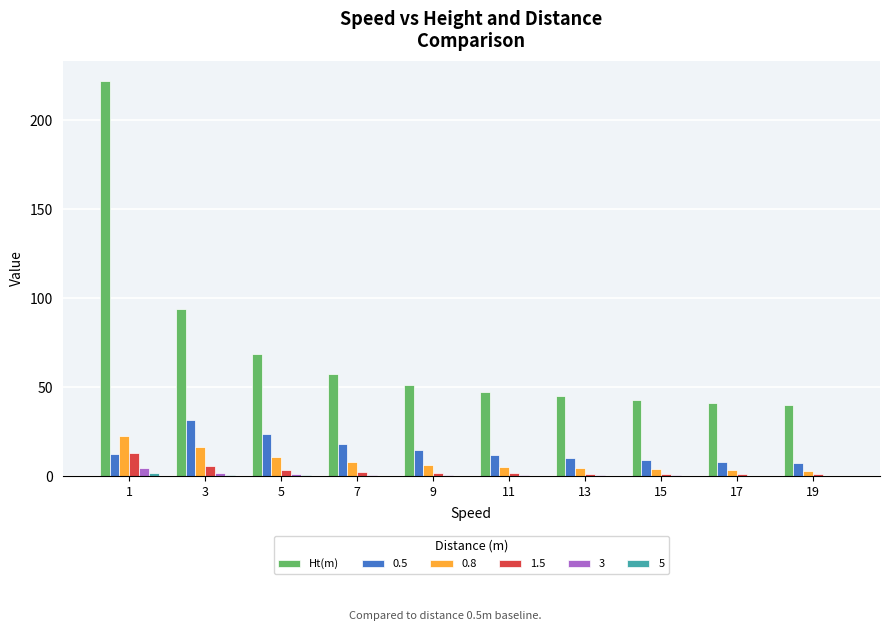

Does the chart contain stacked bars?

No